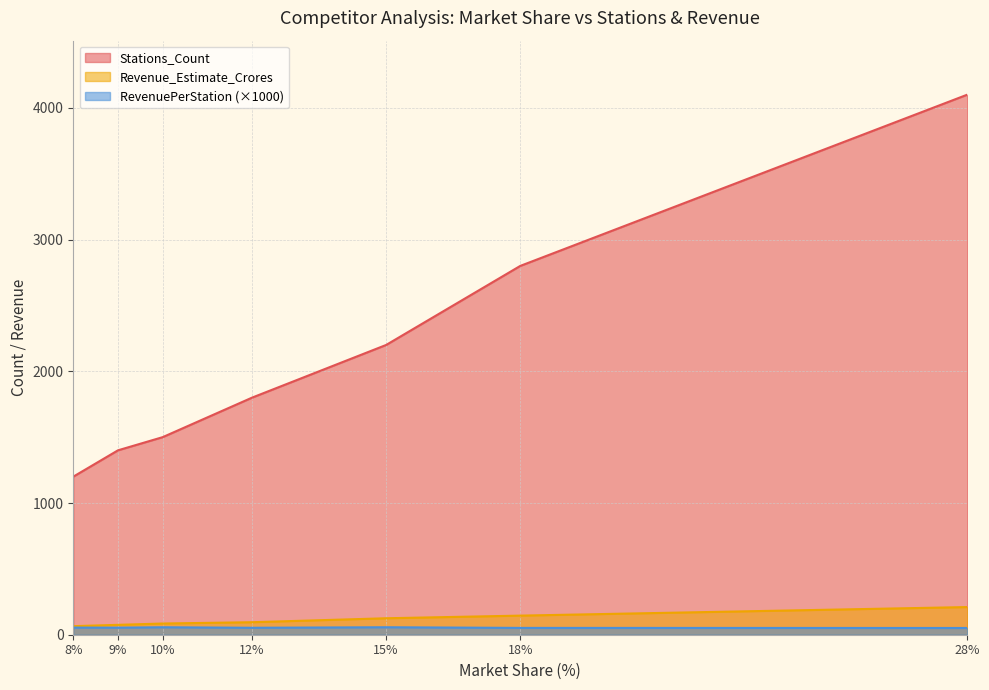

Read the Revenue_Estimate_Crores value at 28%.

210.0